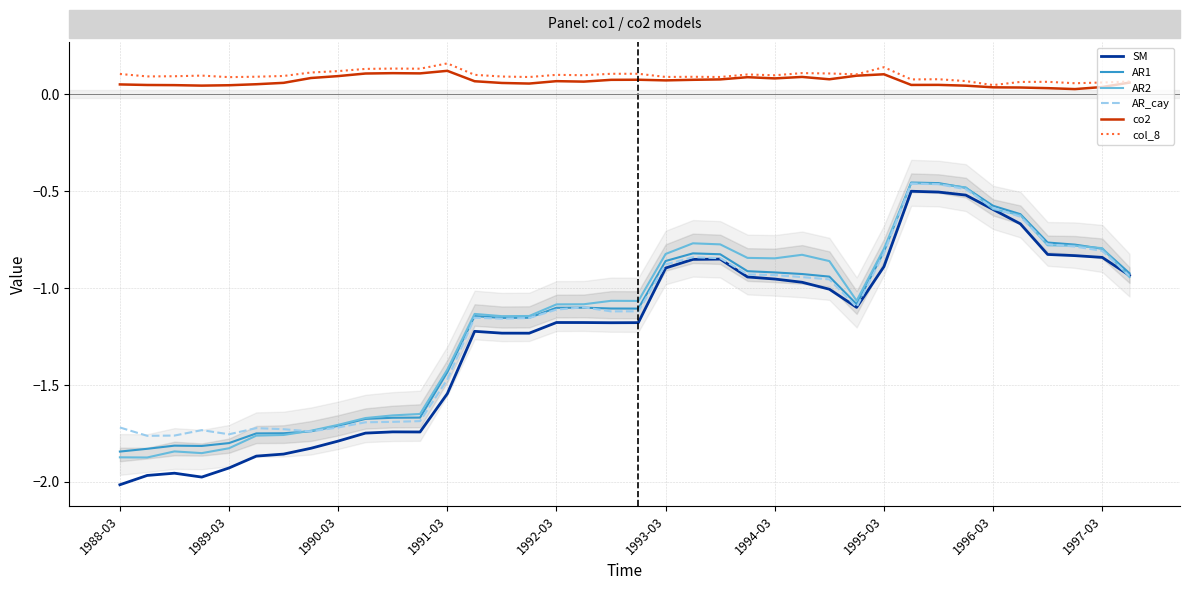

At 17, list the series in order from smallest to largest.

SM, AR1, AR_cay, AR2, co2, col_8